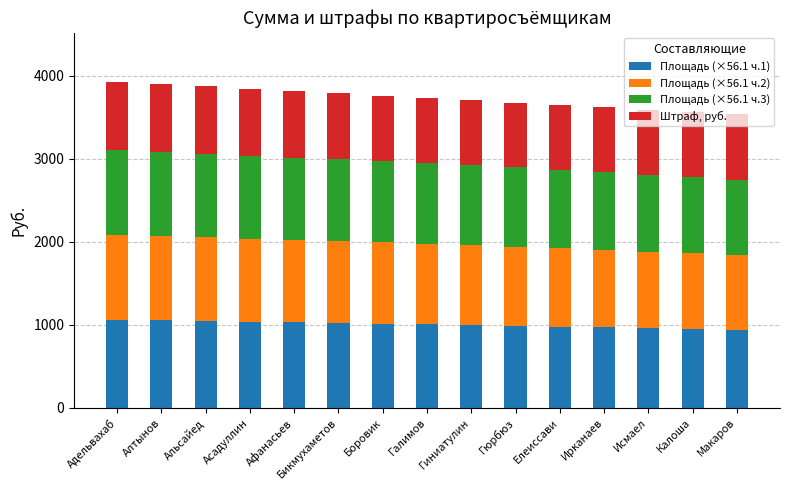

What is the lowest value of the Площадь (×56.1 ч.1) series?

938.1